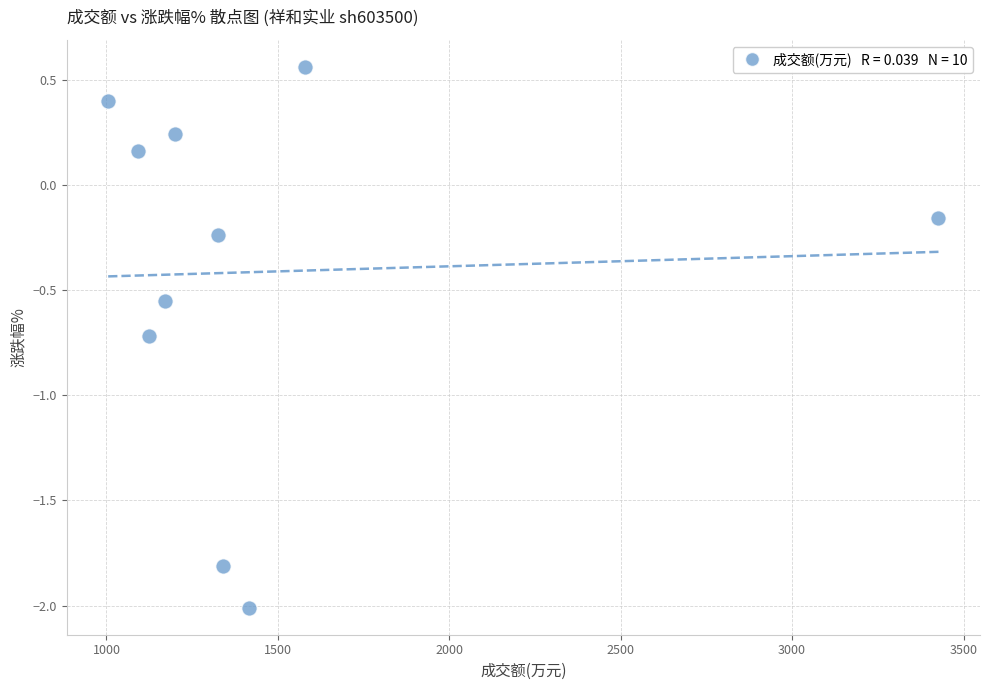

What is the range of X values (max minus min)?

2422.0